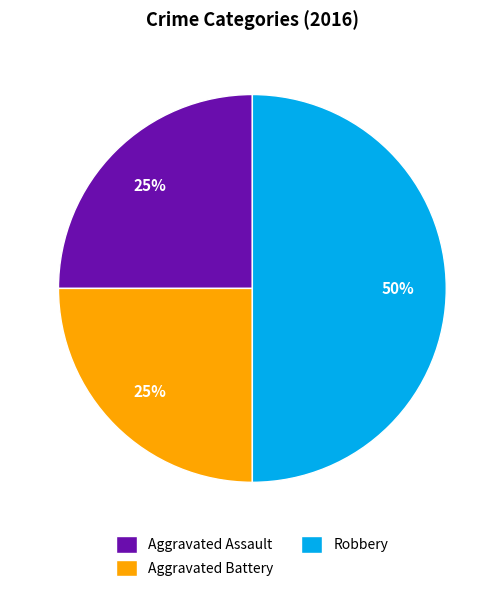

To the nearest percent, what is the difference between the Robbery and Aggravated Assault slice percentages?

25%